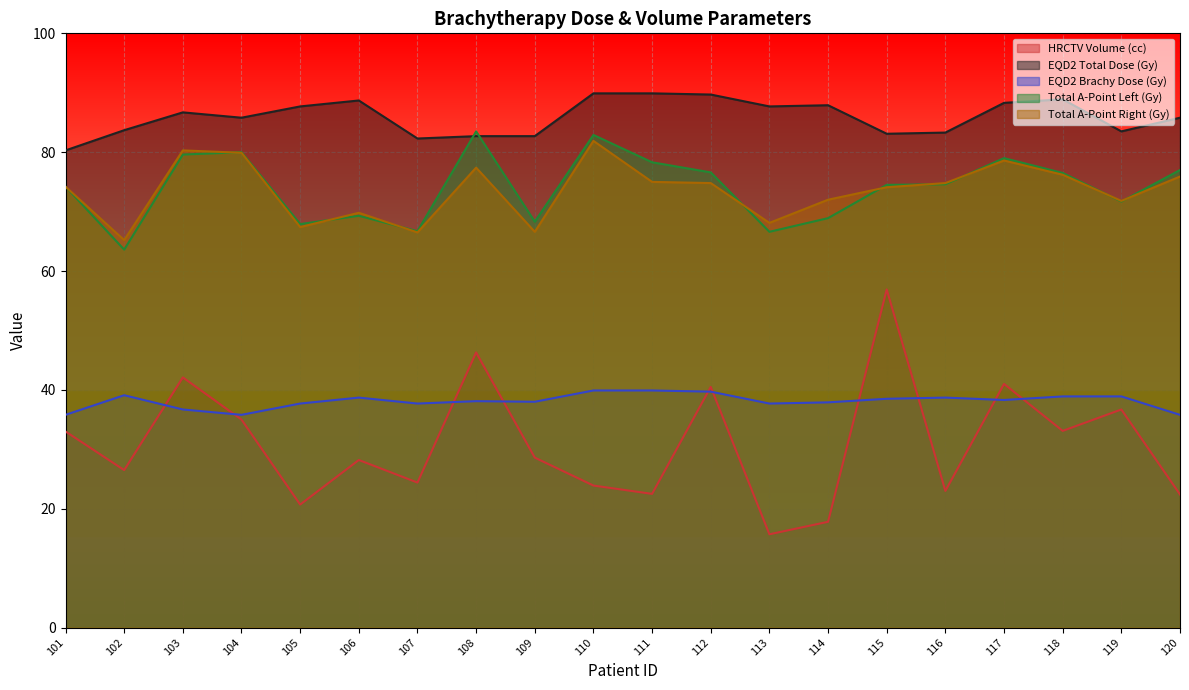

True or false: hrctv_volume and eqd2_total_dose cross at least once.

False